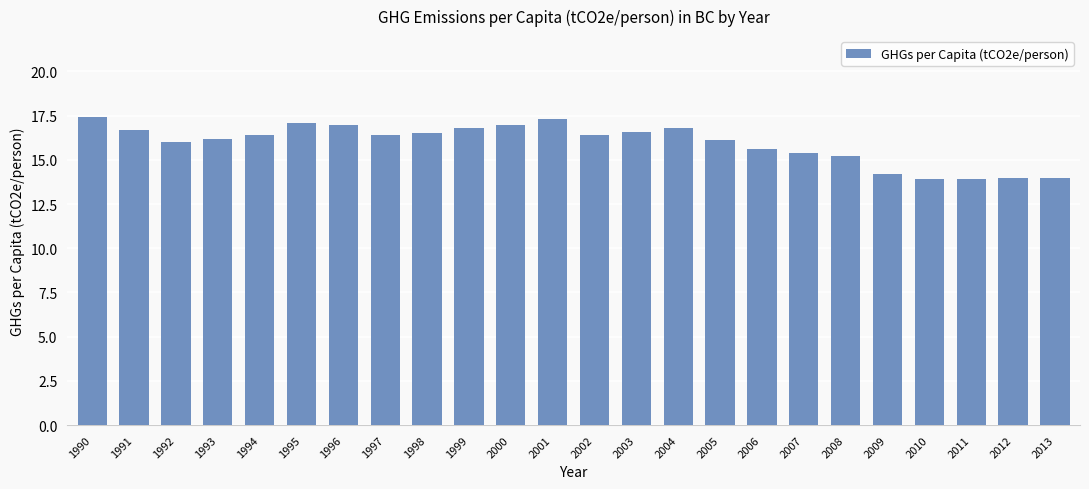

What is the minimum value shown in the chart?

13.9